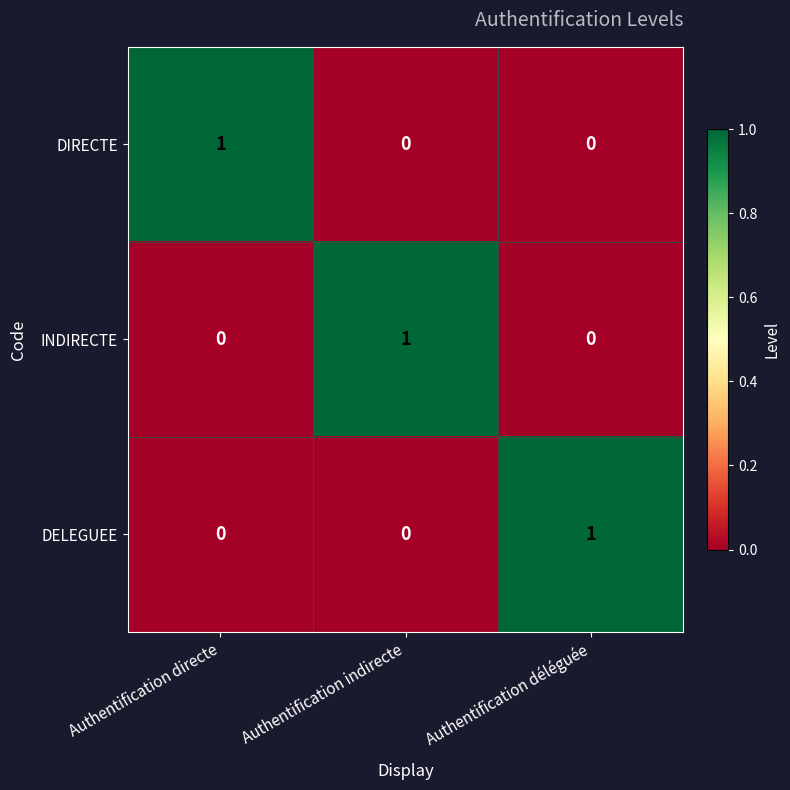

Count the DELEGUEE values in the range 0 to 1.

3